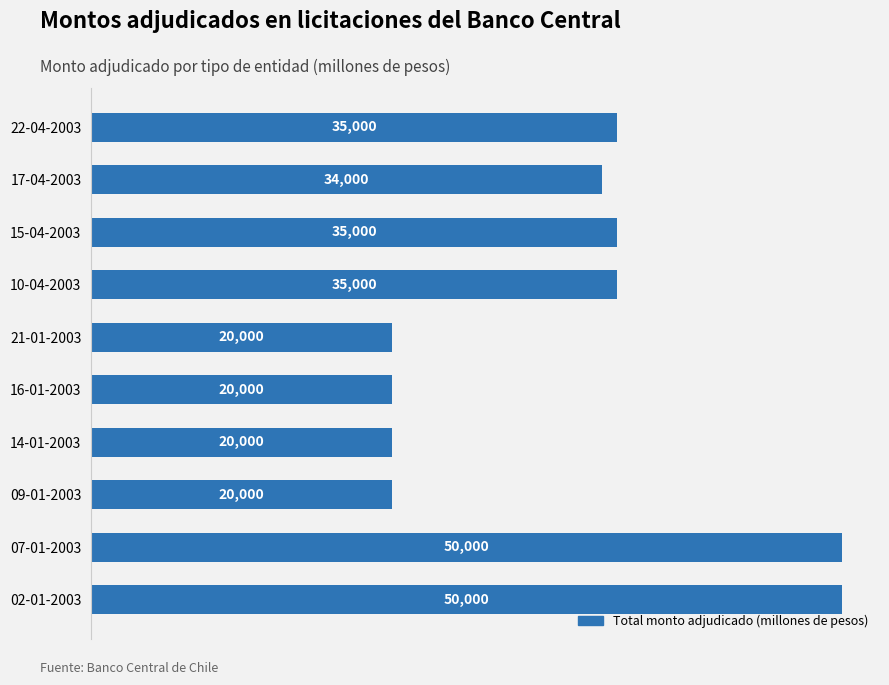

What is the sum of all values?

319000